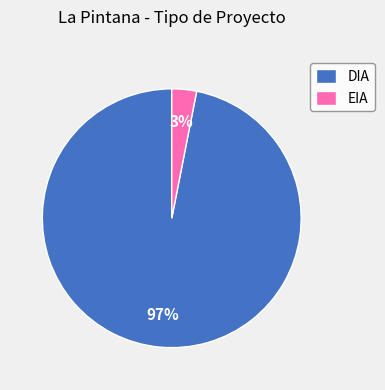

Rank the categories by value from lowest to highest.

EIA, DIA